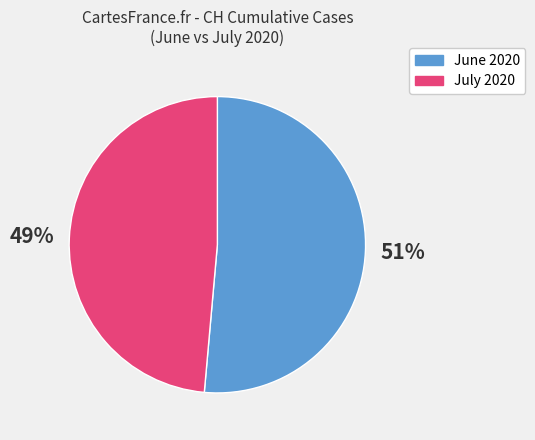

Which slice is the smallest?

July 2020